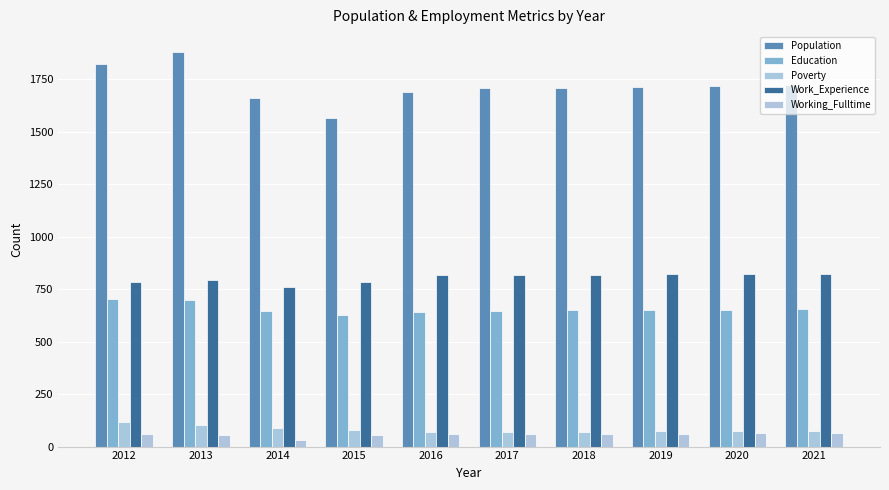

How many categories are shown in the chart?

10